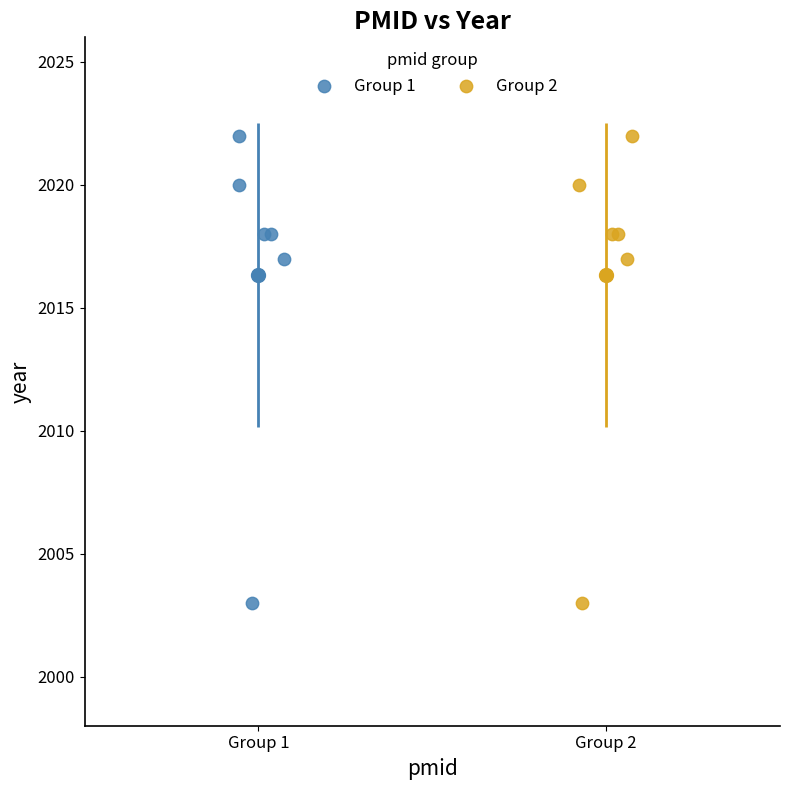

What are all the series names shown in the legend?

Group 1, Group 2